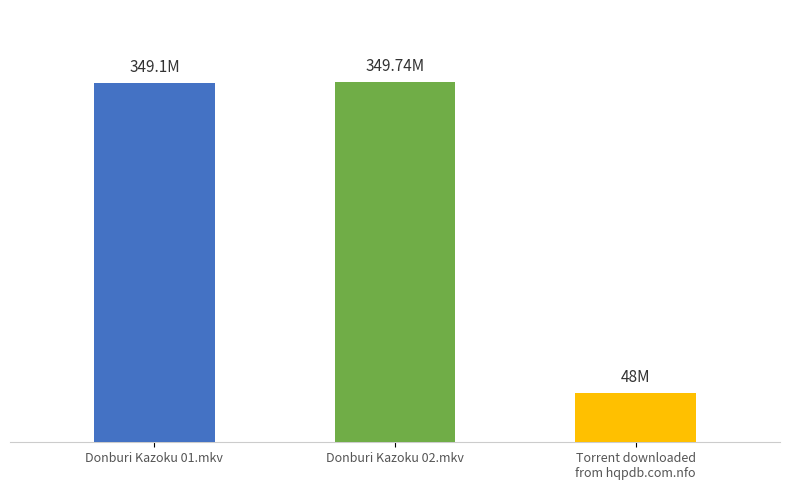

What is the sum of the values at Donburi Kazoku 01.mkv and Torrent downloaded
from hqpdb.com.nfo?

397.1